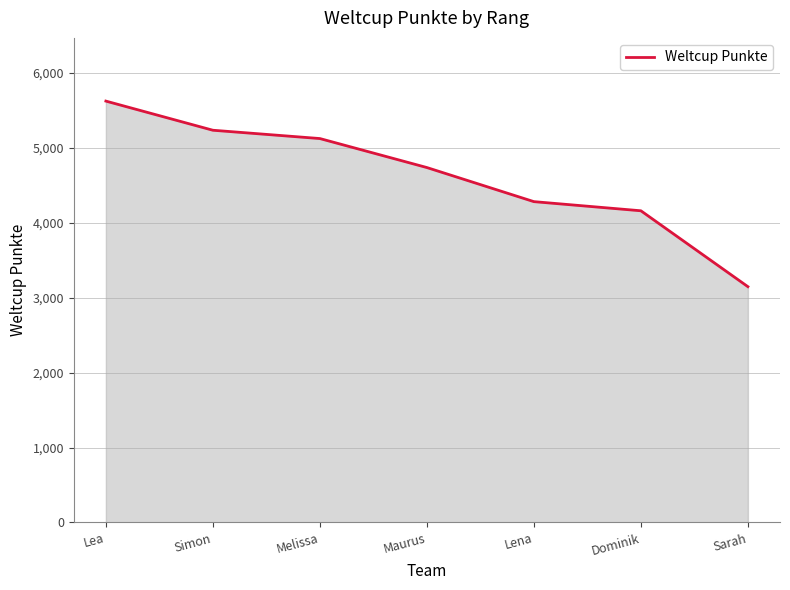

What is the average value?

4616